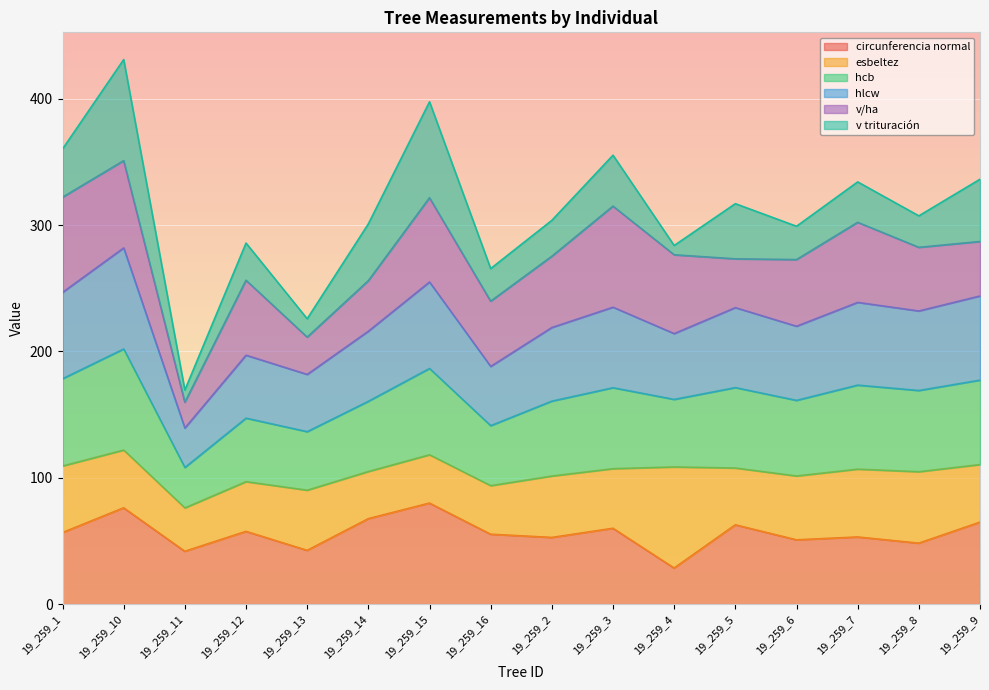

Between 19_259_1 and 19_259_11, which is larger?

19_259_1